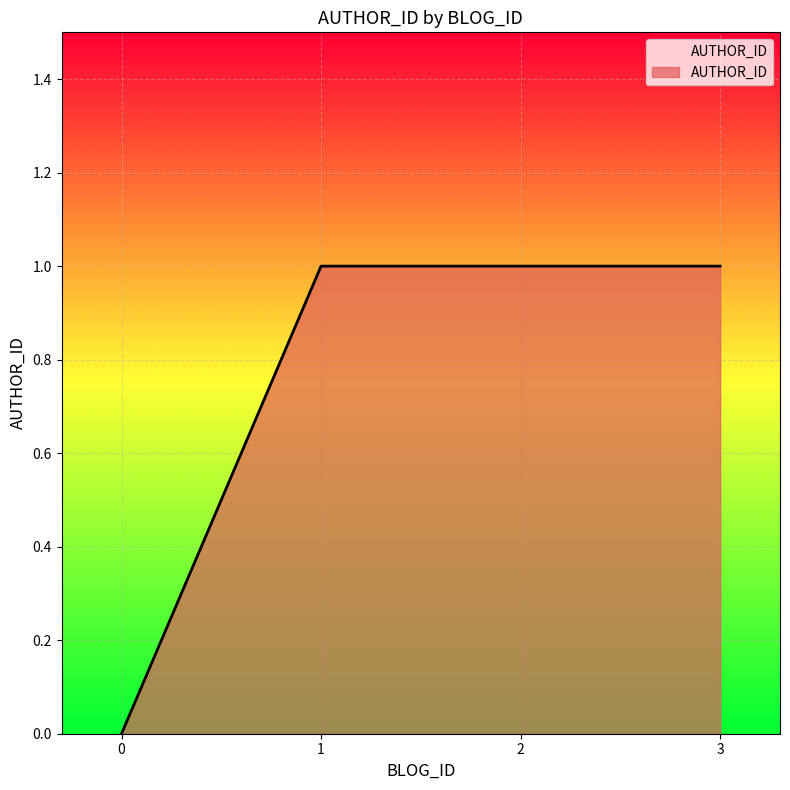

What is the sum of all values?

3